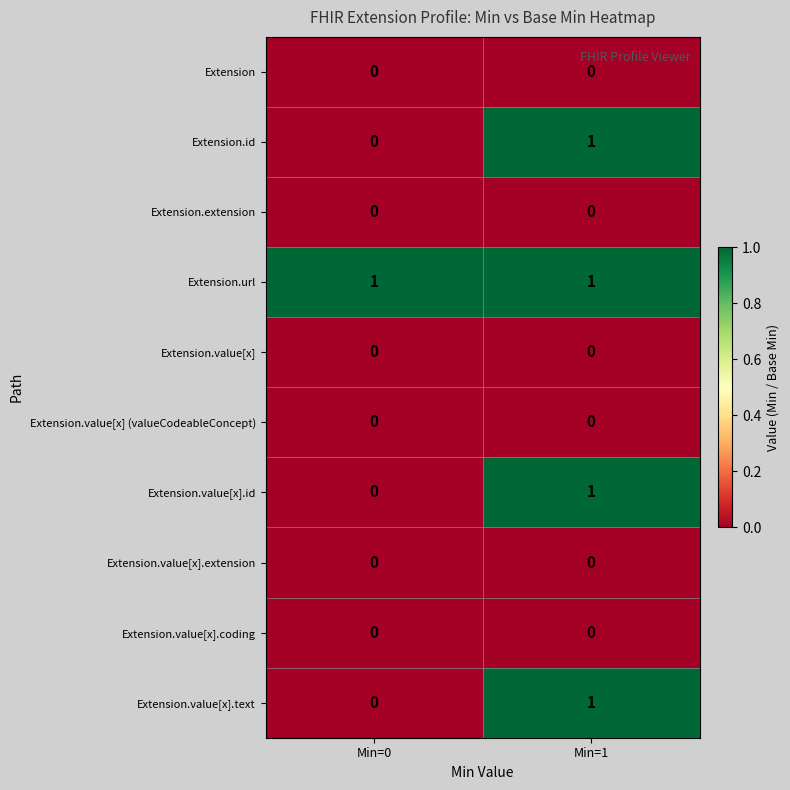

True or false: Extension.id has a value of 1 at Min=1.

True